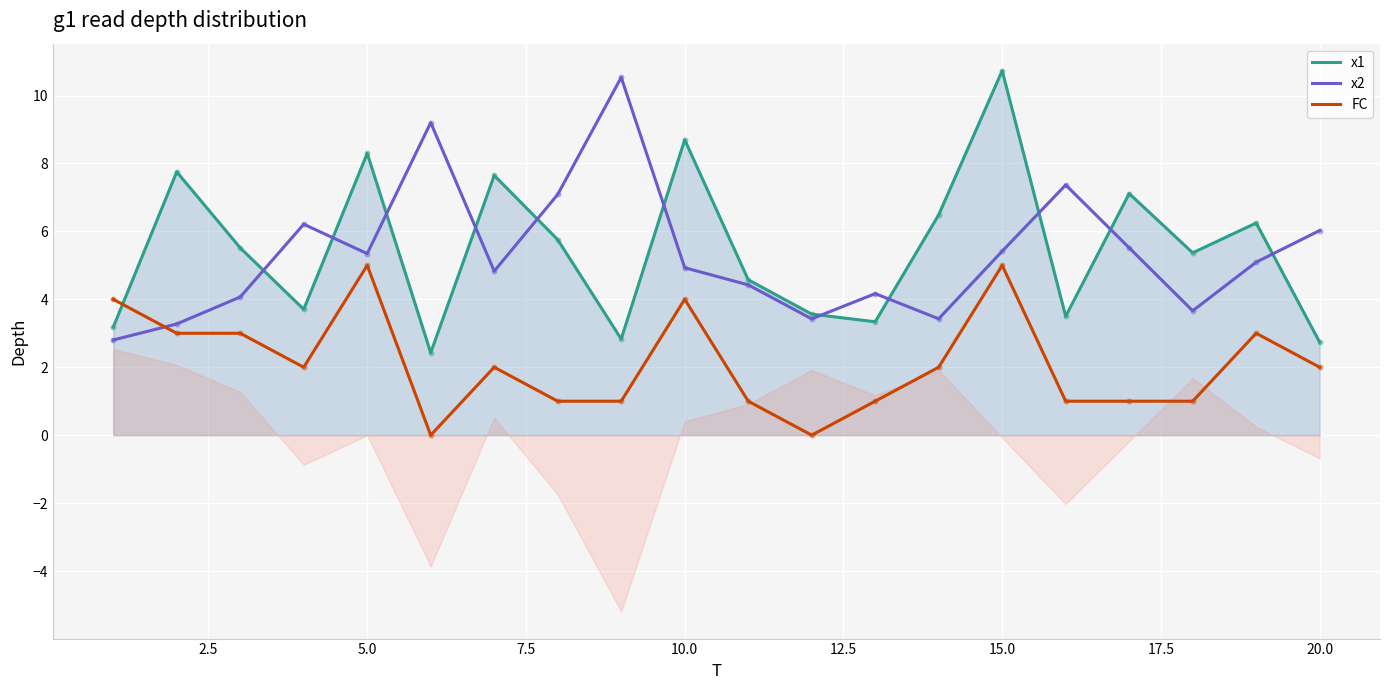

Which series contains the lowest Y value?

FC